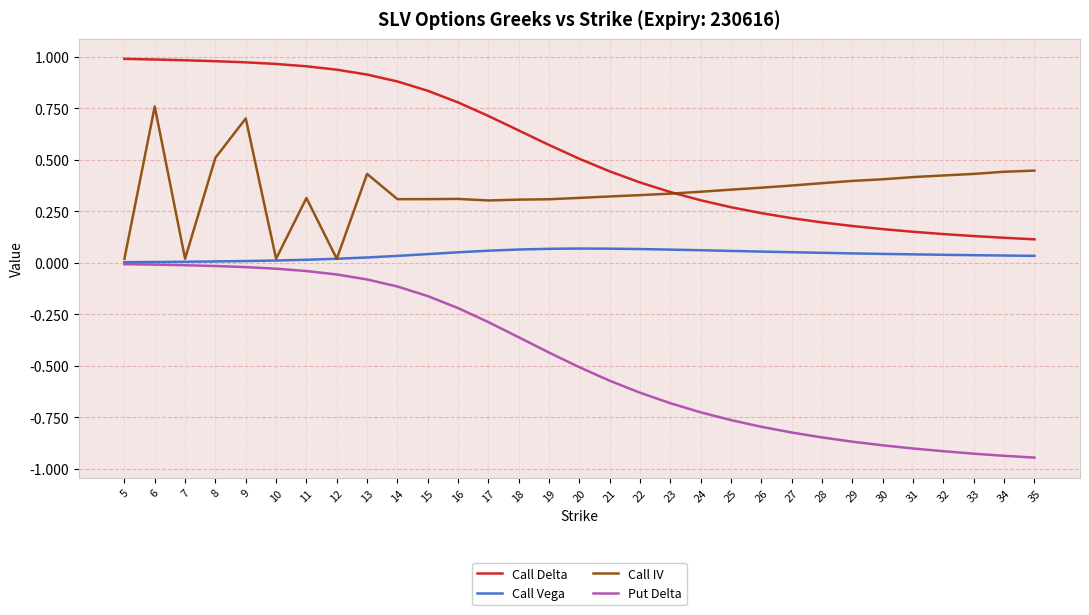

Which series has the largest total across all categories?

Call Delta